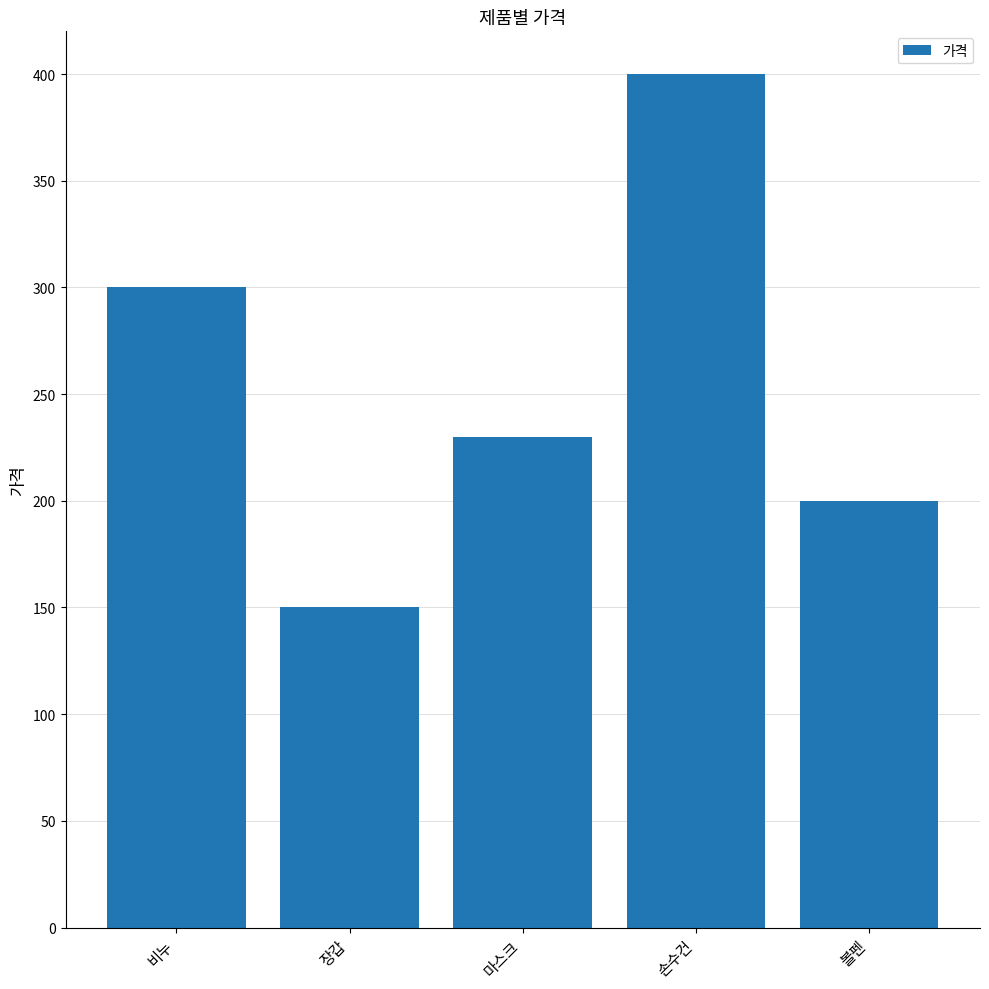

What is the sum of the values at 볼펜 and 비누?

500